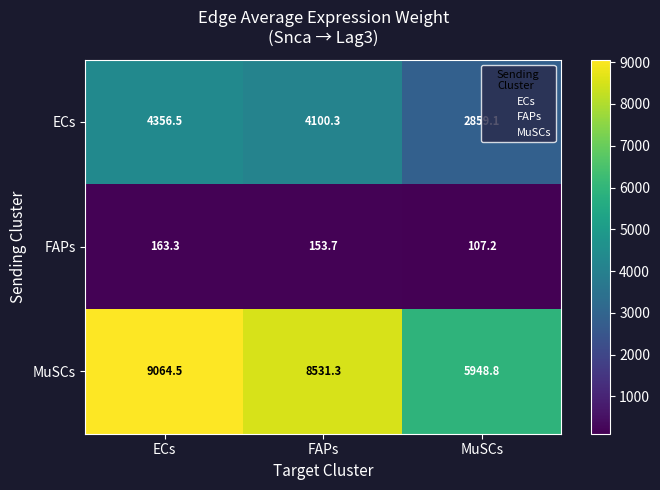

Which series changed the most between ECs and FAPs?

MuSCs